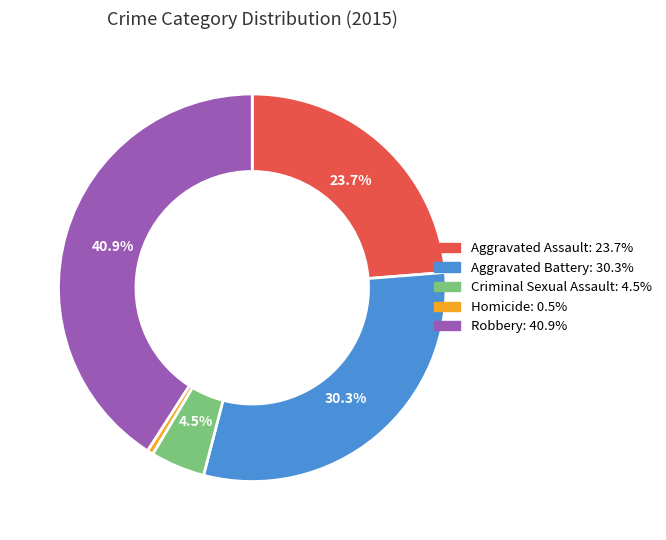

Is there a majority slice in this chart?

No